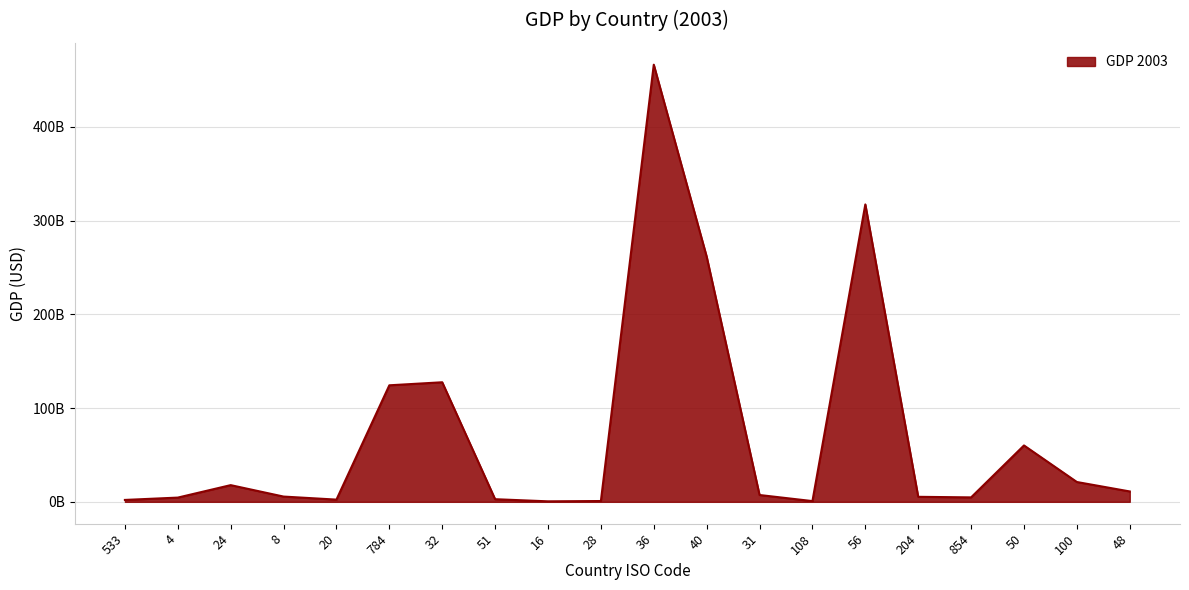

Does the chart display data point markers on the line(s)?

No